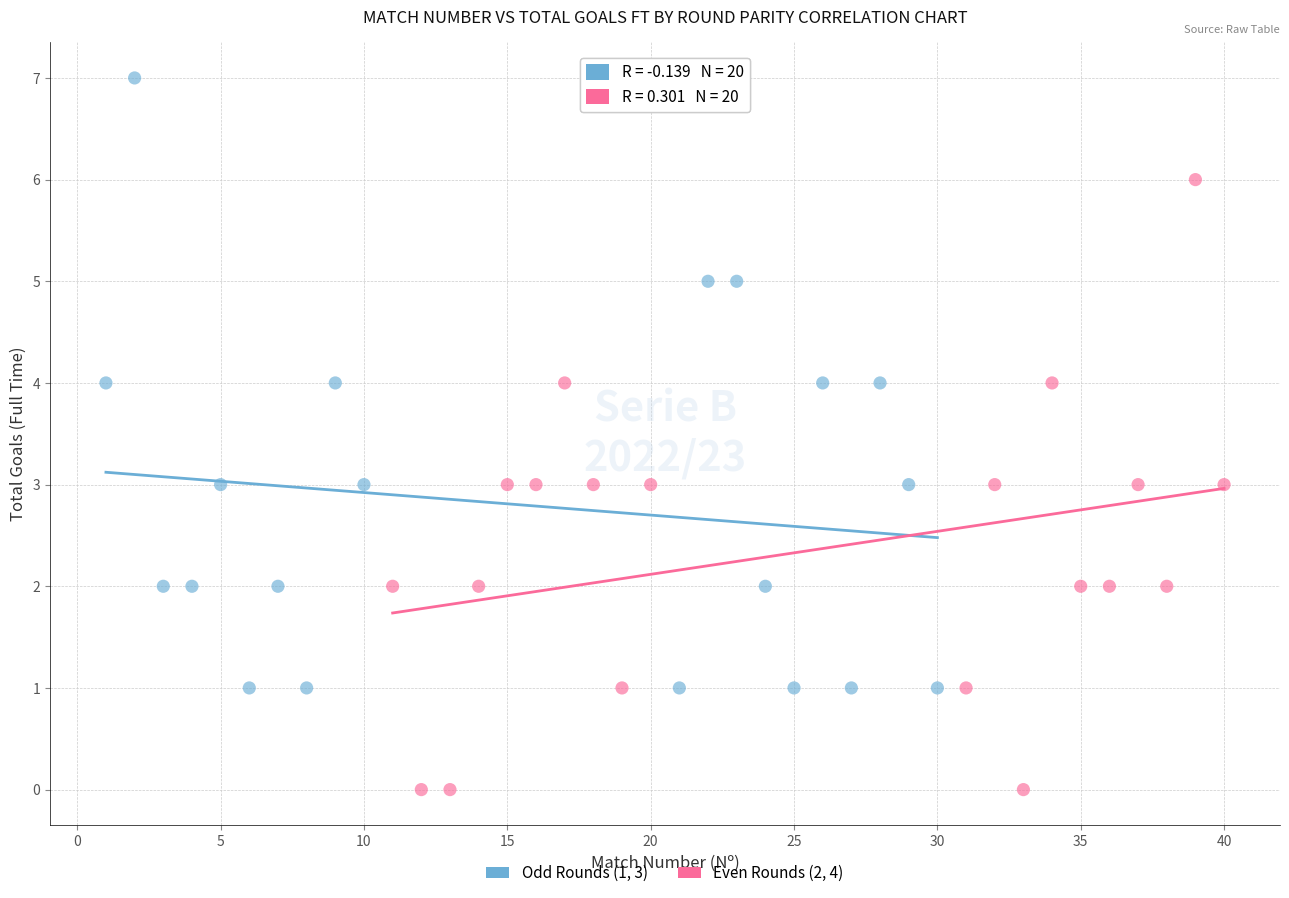

Which series reaches the minimum Y coordinate?

Even Rounds (2, 4)